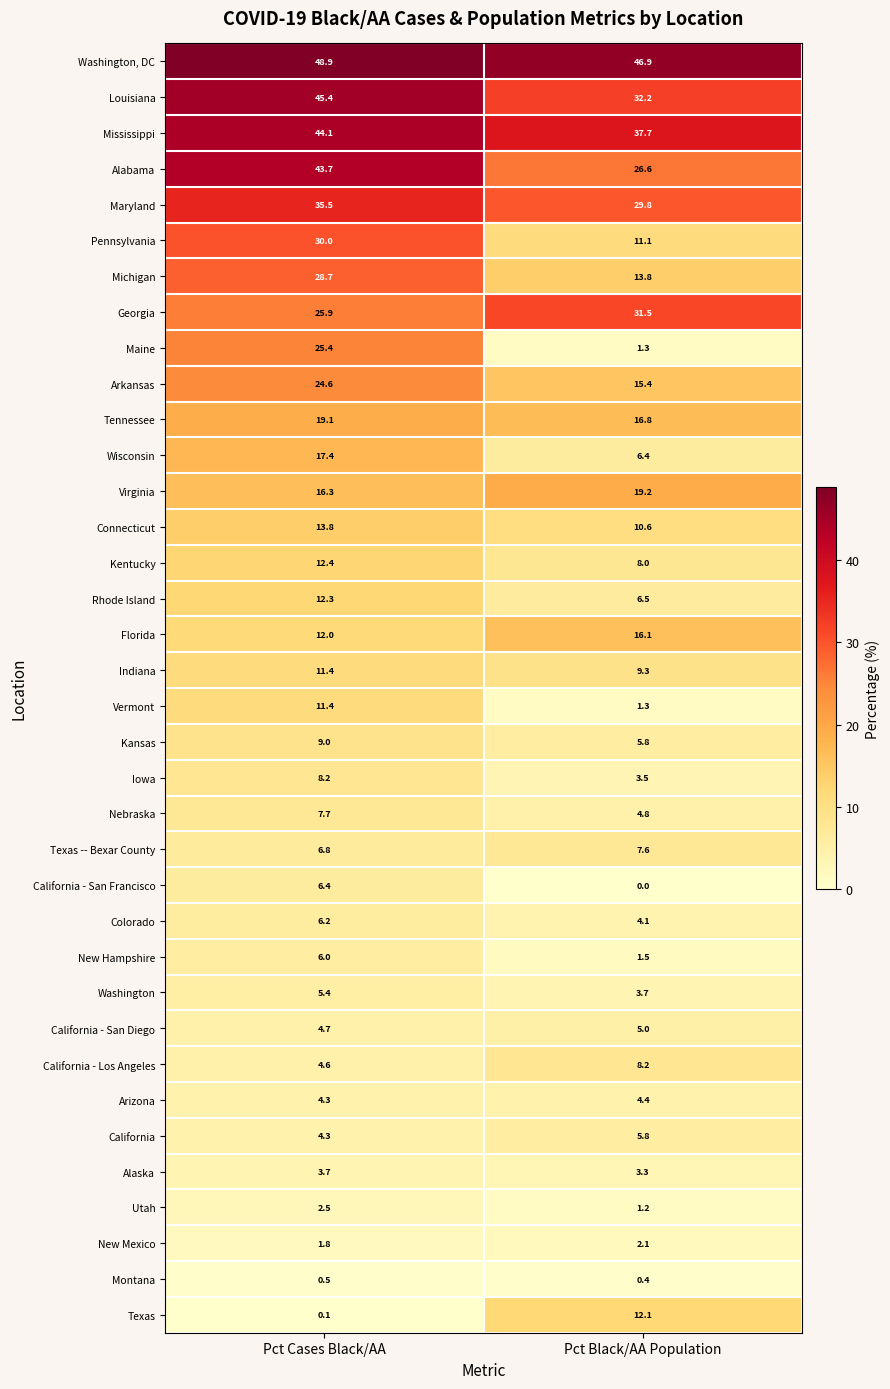

At which category is the sum across all series the highest?

Pct Cases Black/AA